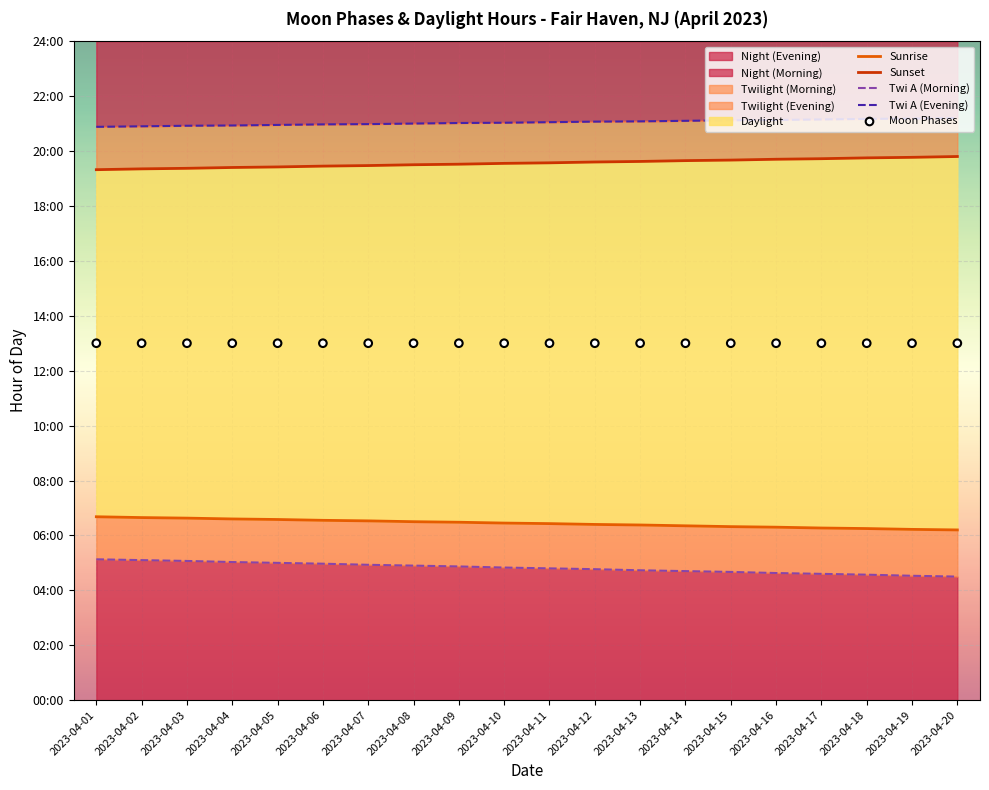

Which series has the largest Y range (max minus min)?

Twi A (Morning)